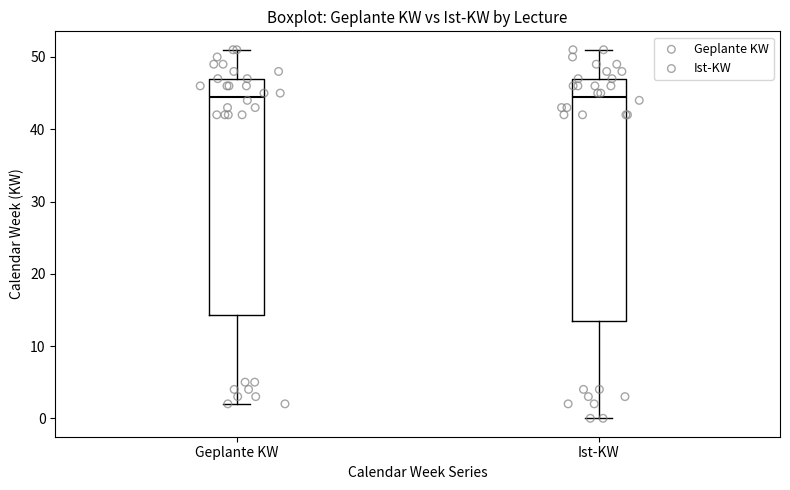

Reading left to right, transcribe this box plot: for each box, give where its median line is, the range the box spans, and where its two whiskers end, as read against the y-axis. The values are not printed on the chart, so give them approximately, as read against the axis.

Geplante KW: median 45, box 14 to 47, whiskers 2 to 51
Ist-KW: median 45, box 14 to 47, whiskers 0 to 51